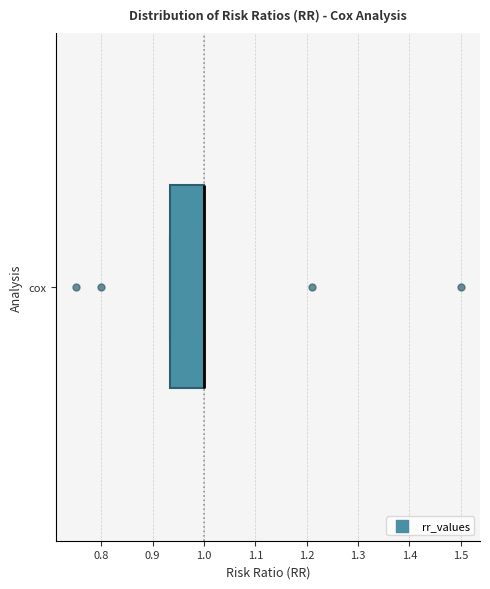

Where is the left edge of the box for cox on the x-axis? The values are not printed on the chart, so give them approximately, as read against the axis.

0.93